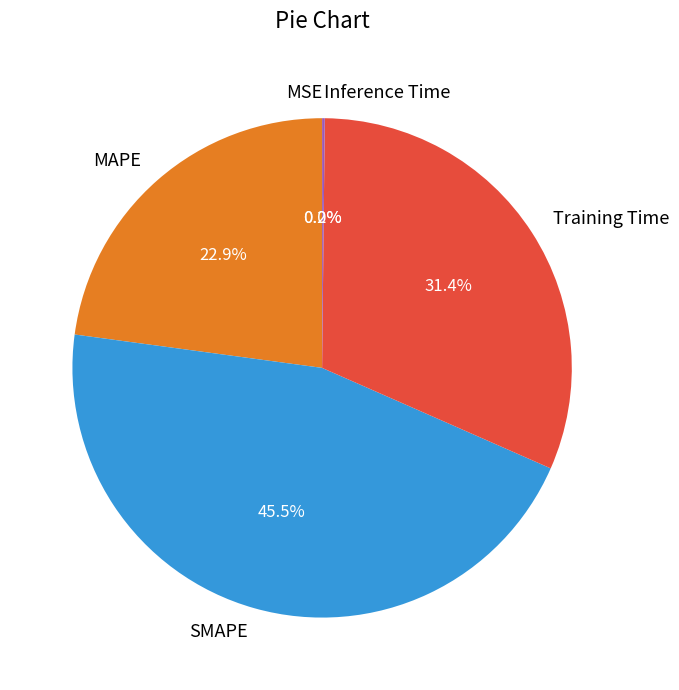

Between MAPE and Training Time, which is larger?

Training Time